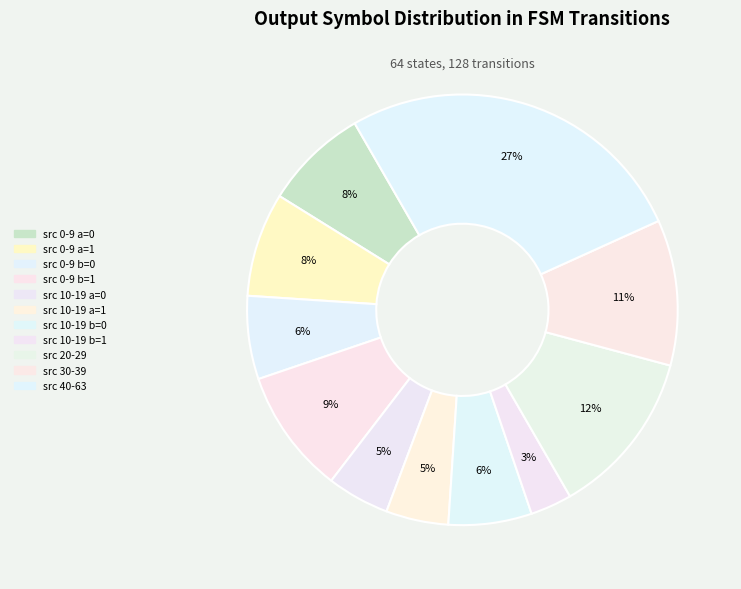

Count the number of slices in the pie.

11